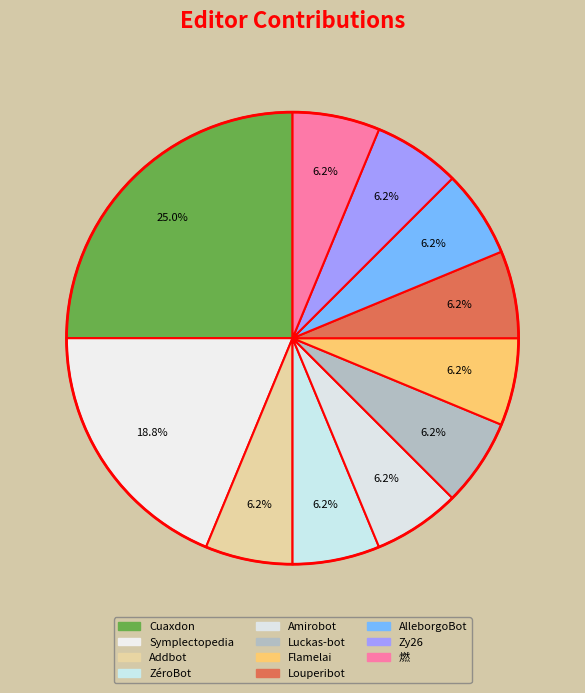

Which slice is the smallest?

Addbot